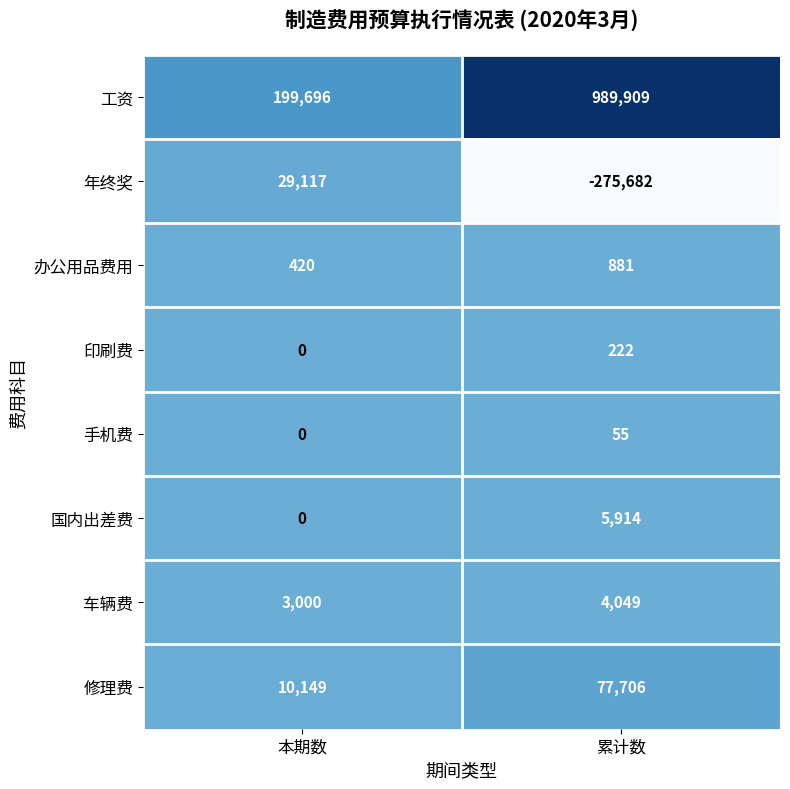

Which series changed the most between 本期数 and 累计数?

工资